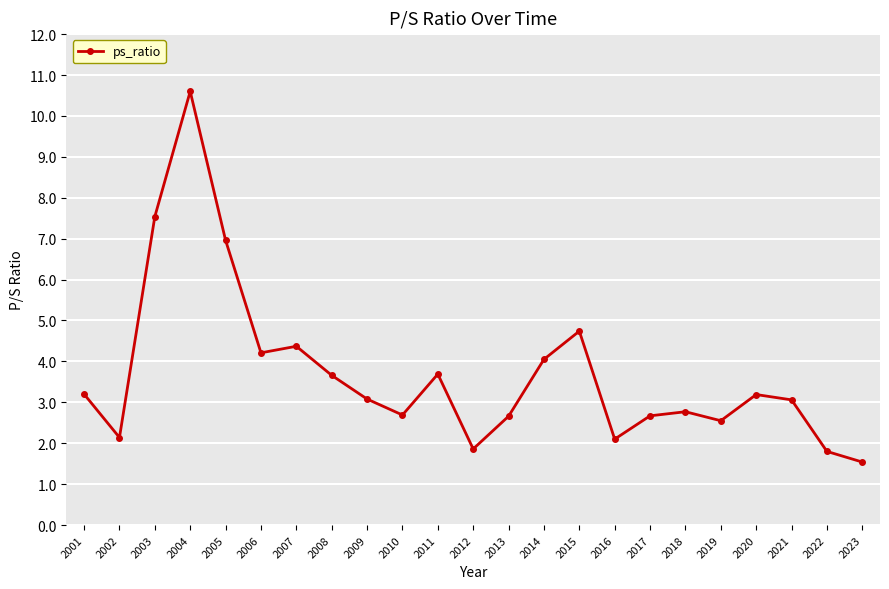

What is the change in value from 2008 to 2018?

-0.9